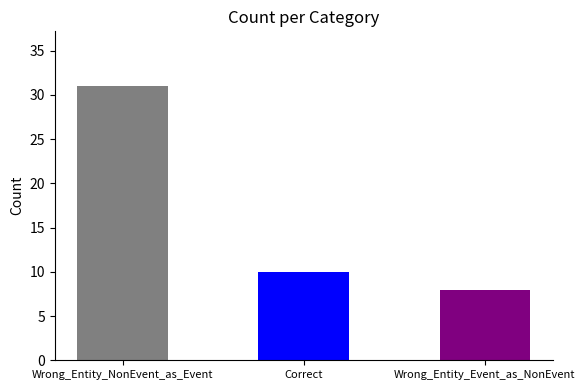

What is the sum of all values?

49